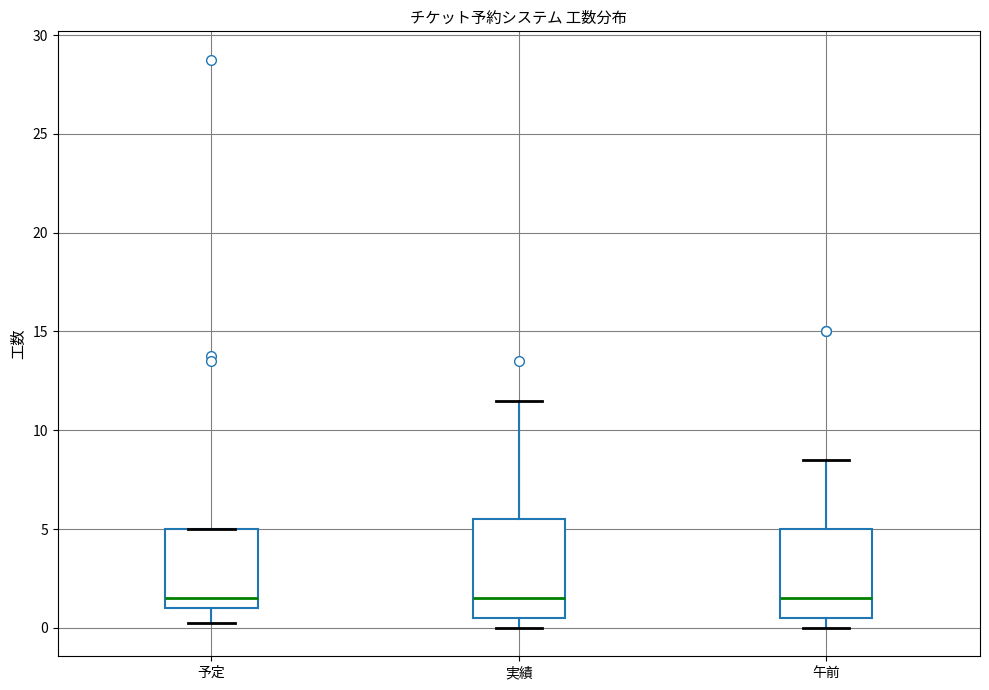

Reading left to right, read every box against the y-axis: the position of its median line, the range the box covers, and the ends of its whiskers. The values are not printed on the chart, so give them approximately, as read against the axis.

予定: median 1.5, box 1.0 to 5.0, whiskers 0.5 to 5.0
実績: median 1.5, box 0.5 to 5.5, whiskers 0.0 to 11.5
午前: median 1.5, box 0.5 to 5.0, whiskers 0.0 to 8.5